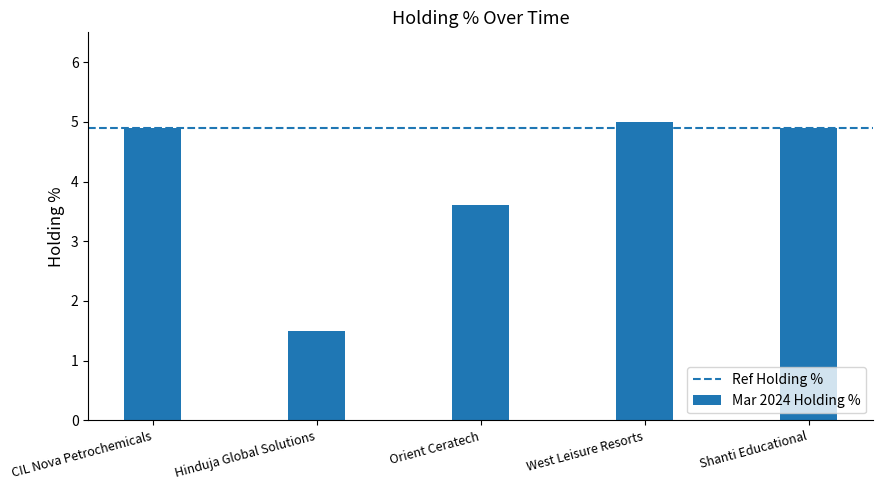

What is the smallest value displayed?

1.5